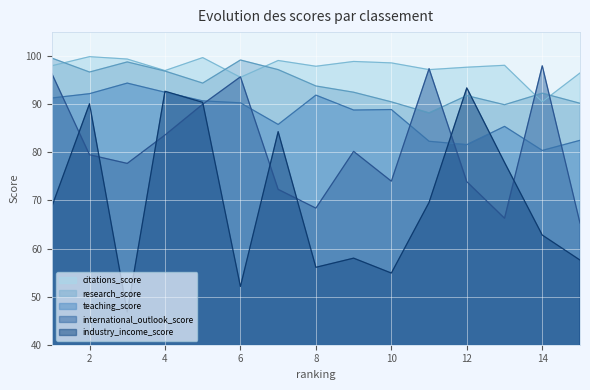

Between which two adjacent categories do international_outlook_score and industry_income_score first intersect?

1 and 2